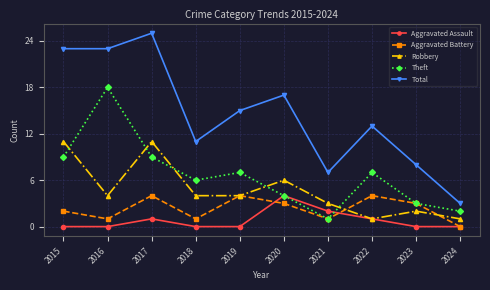

Which series has the widest spread of values?

Total